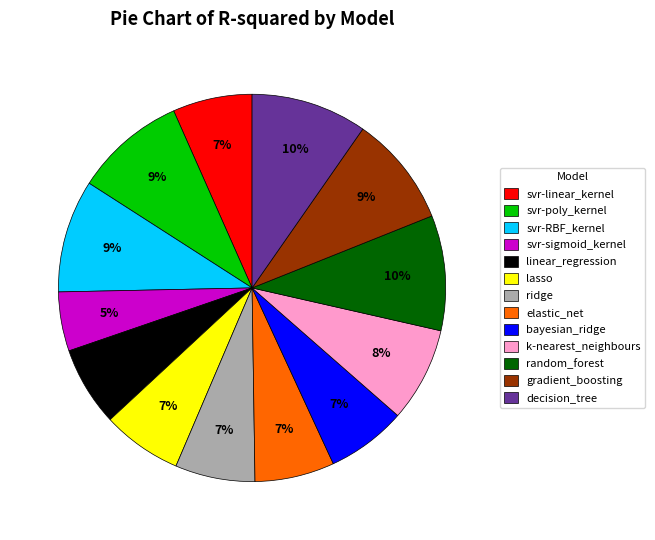

Combined, do linear_regression and decision_tree account for over 50%?

No